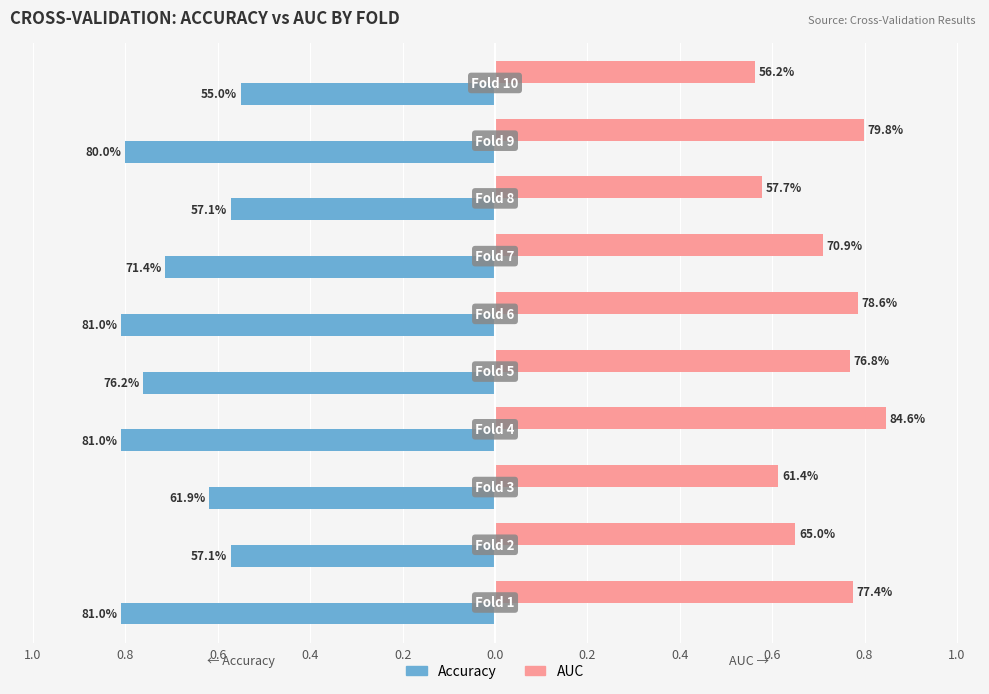

The auc series shows 0.6 at 0.8. True or false?

True